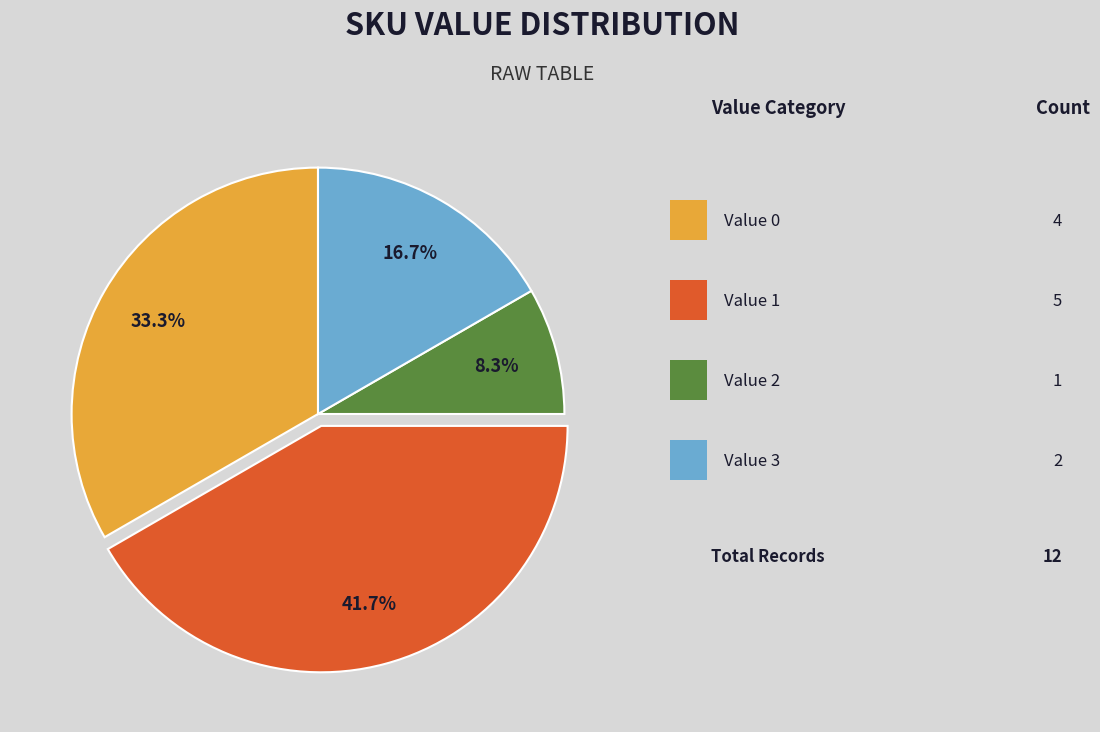

Is there a majority slice in this chart?

No